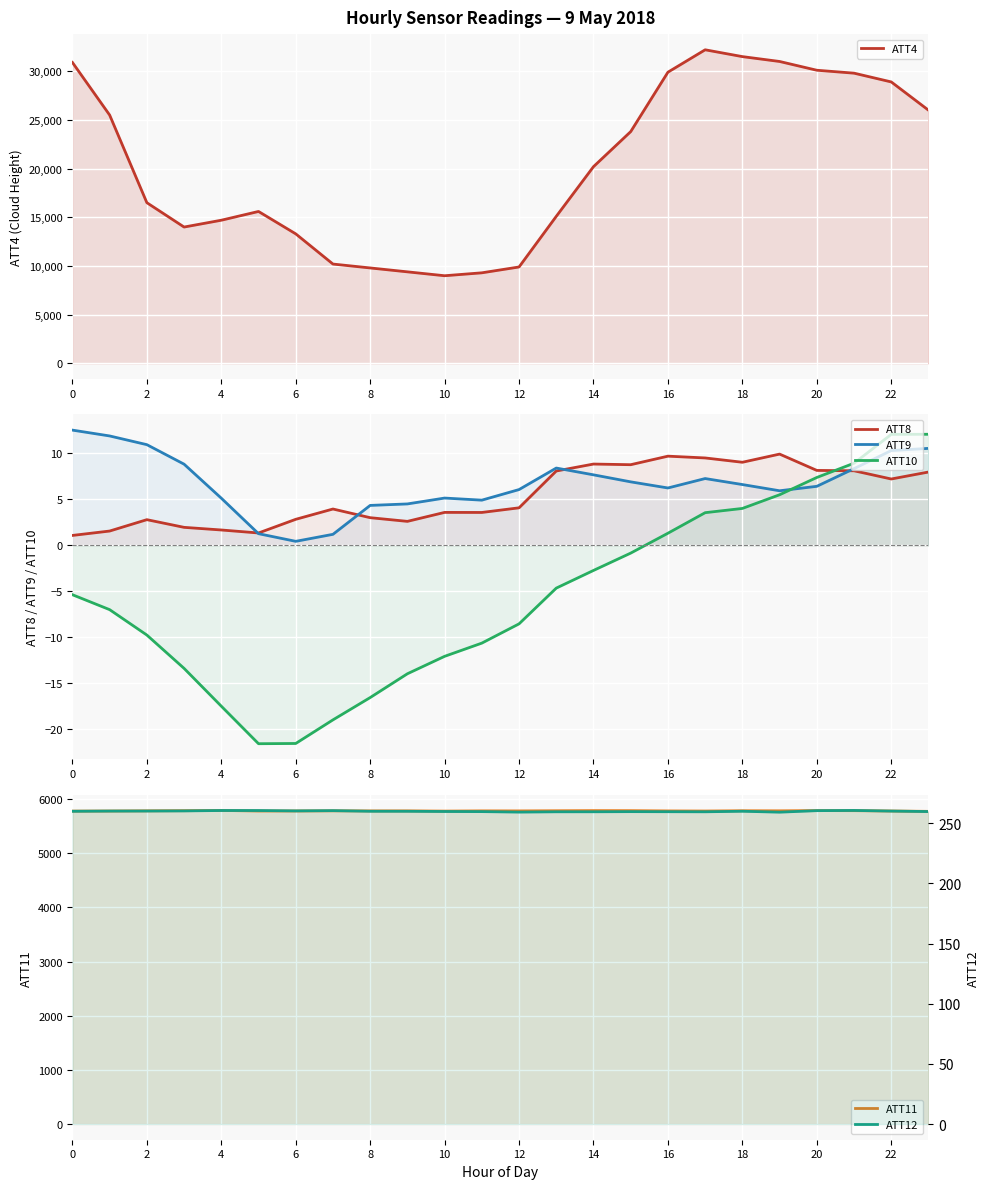

True or false: ATT12 and ATT11 cross at least once.

False